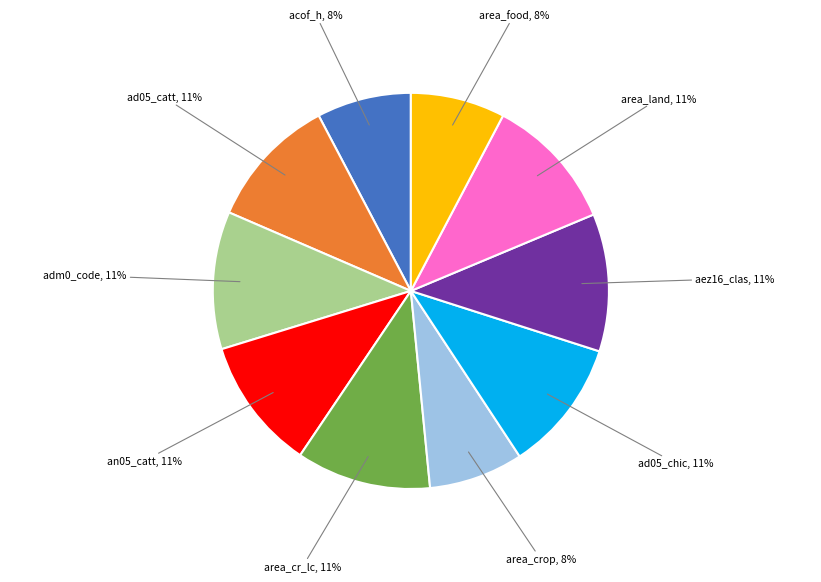

To the nearest percent, what is the average slice percentage?

10%